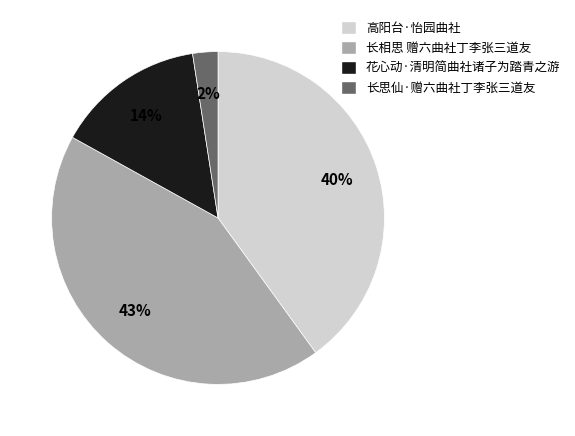

Combined, do 高阳台·怡园曲社 and 花心动·清明简曲社诸子为踏青之游 account for over 50%?

Yes